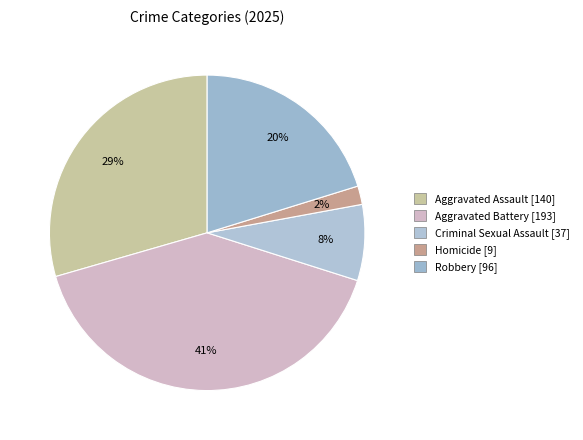

What percentage is NOT represented by Criminal Sexual Assault?

92.2%